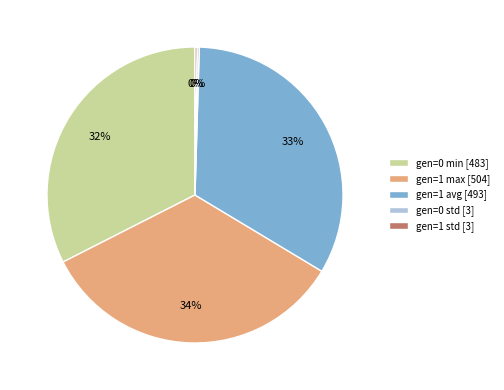

Do gen=0 min [483] and gen=1 max [504] together represent more than half of the pie?

Yes